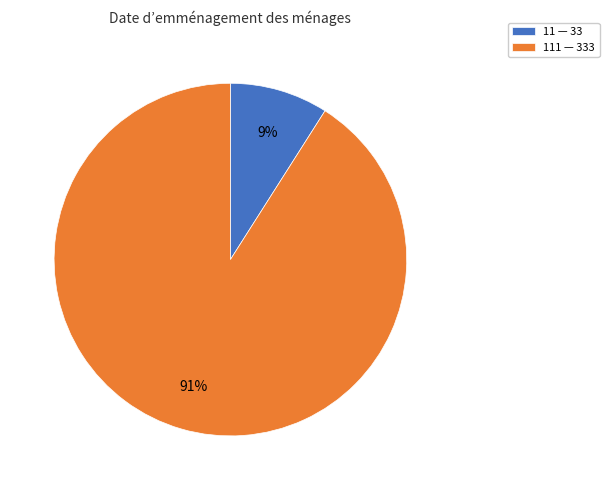

Is it true that 11 — 33 is 9% of the pie?

True